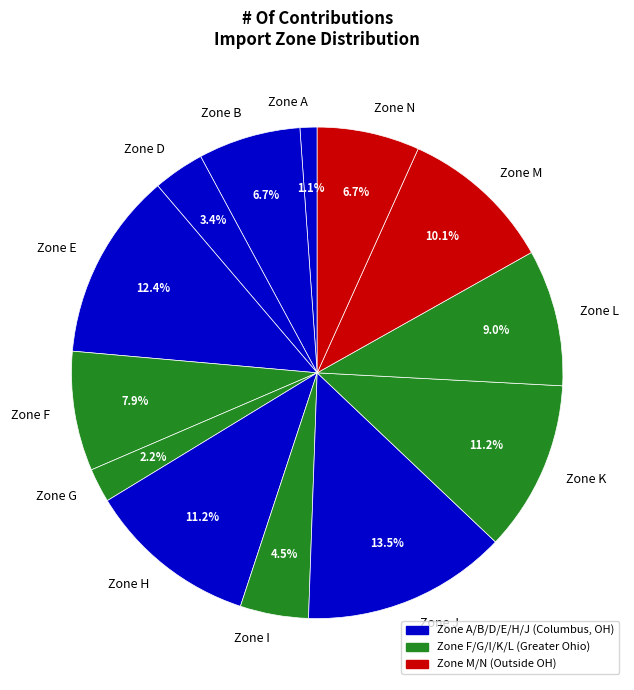

Does any single category account for the majority?

No